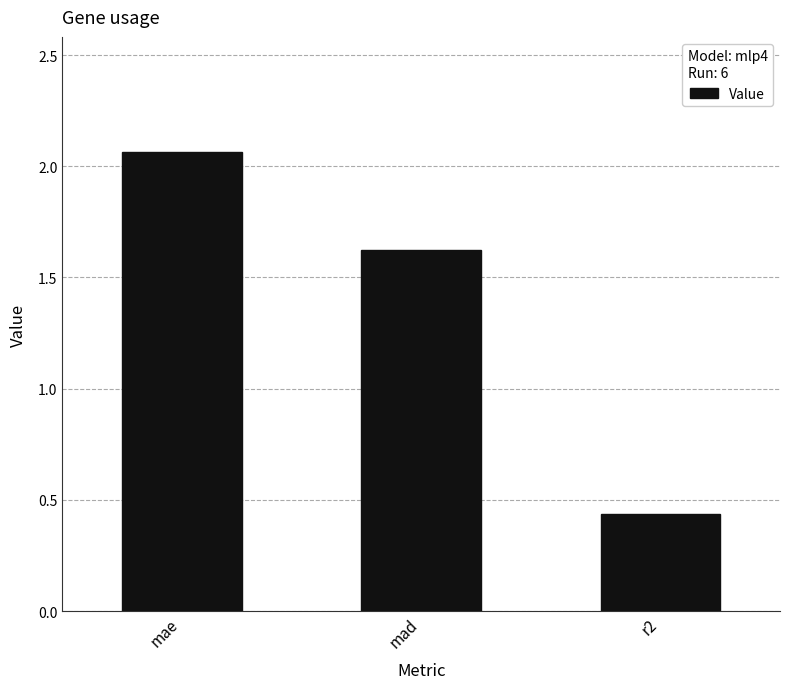

What is the difference between the maximum and minimum values?

1.6